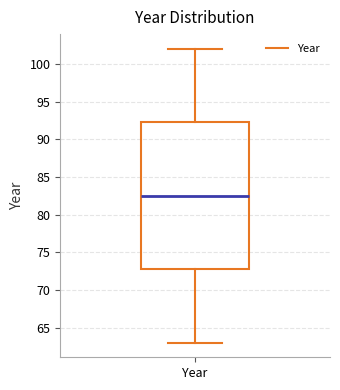

Transcribe this box plot: give where the median line is, the range the box spans, and where the two whiskers end, as read against the y-axis. The values are not printed on the chart, so give them approximately, as read against the axis.

median 82.5, box 73.0 to 92.5, whiskers 63.0 to 102.0